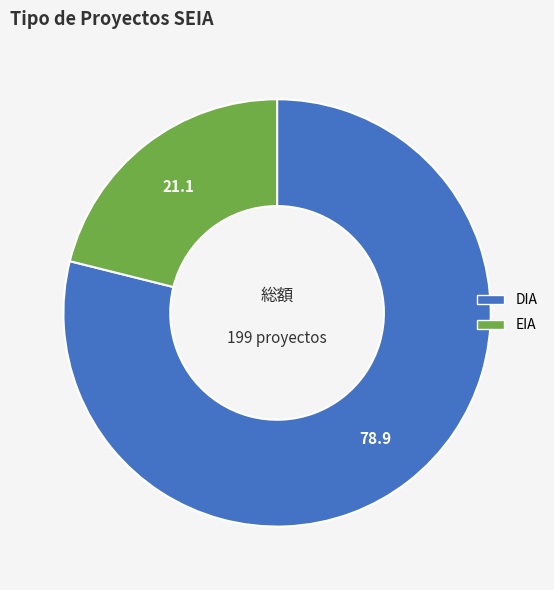

Between EIA and DIA, which is larger?

DIA